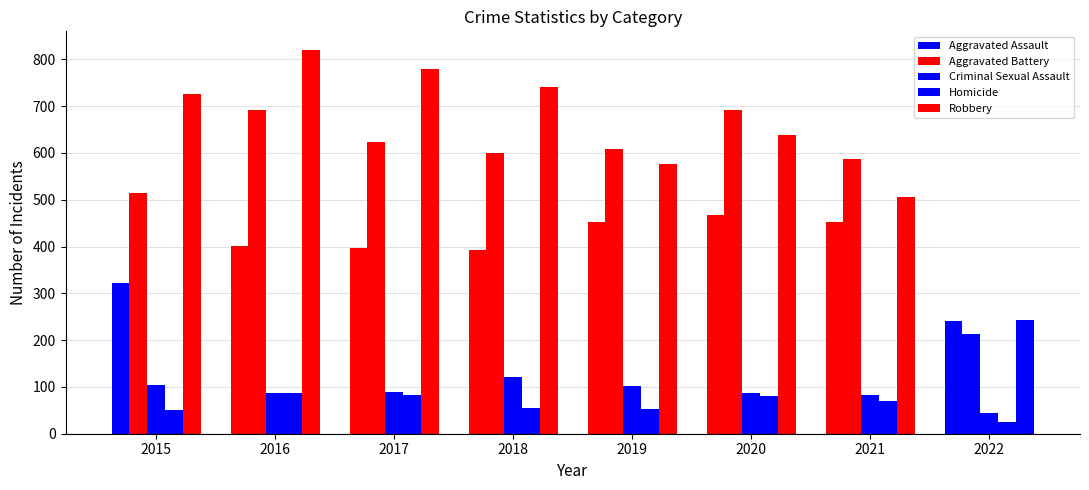

Does the chart contain stacked bars?

No